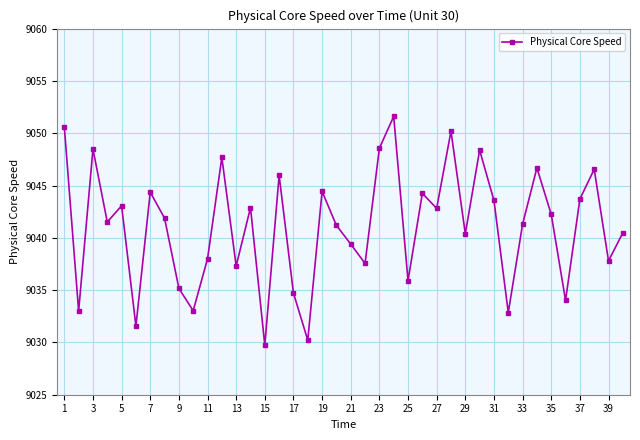

How many data points are less than 9041?

17